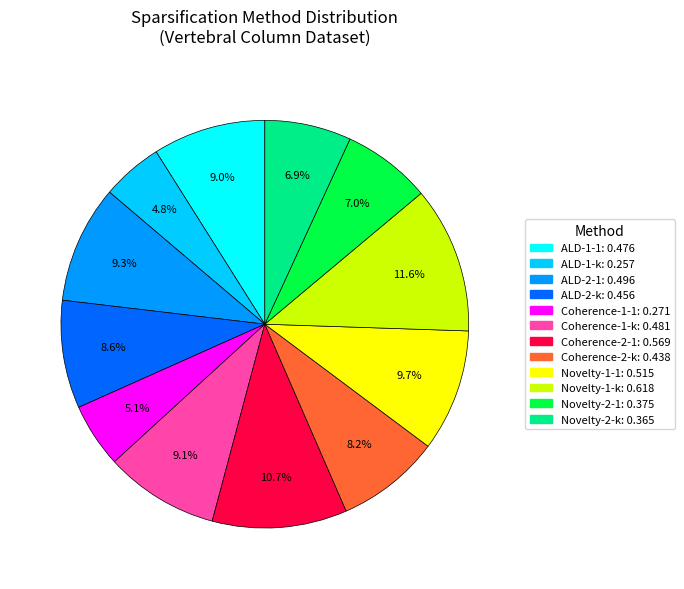

Does any single category account for the majority?

No